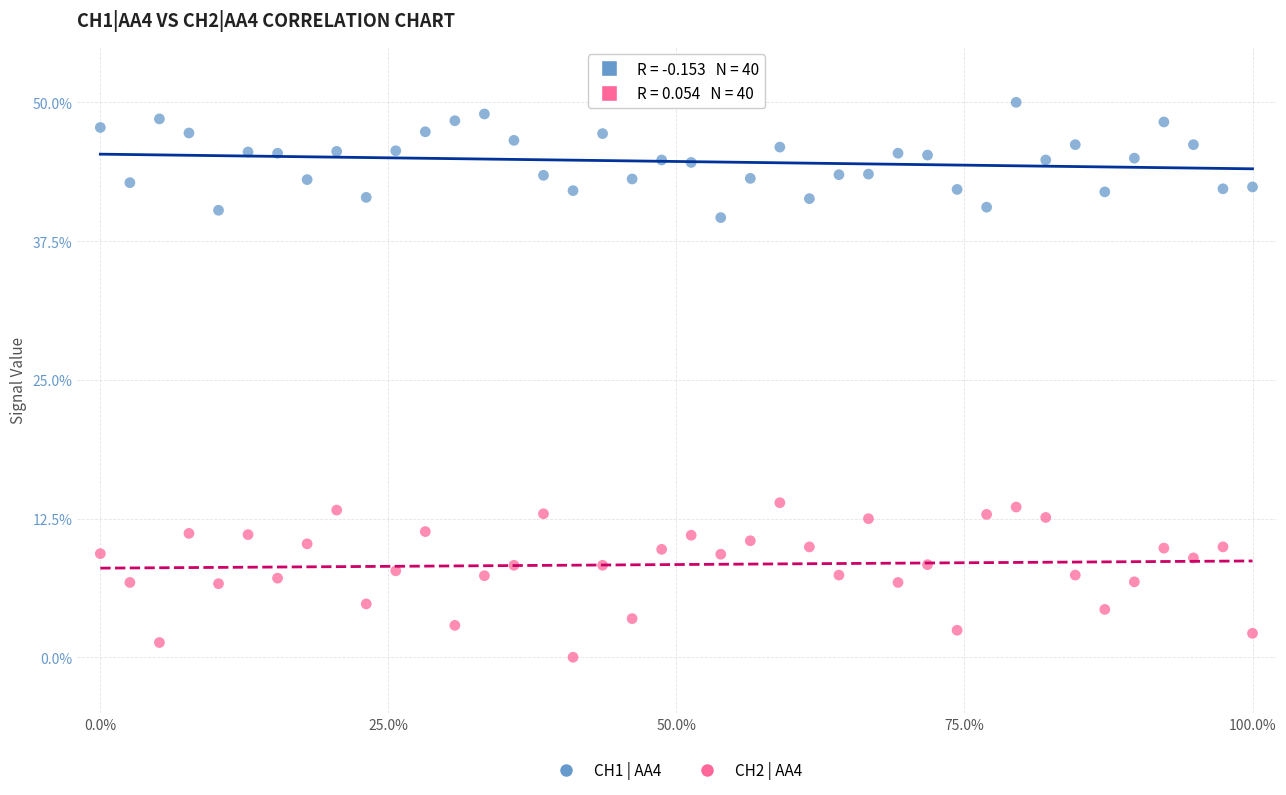

Across all data points, what is the range of Y values (max minus min)?

50.0